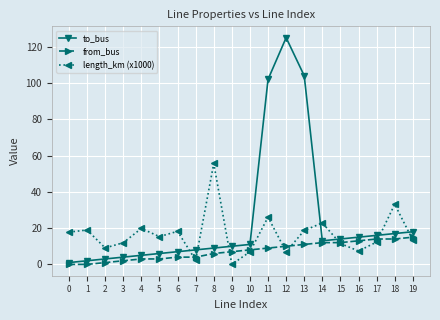

Is the value of to_bus at 11 greater than the value of from_bus at 2?

Yes